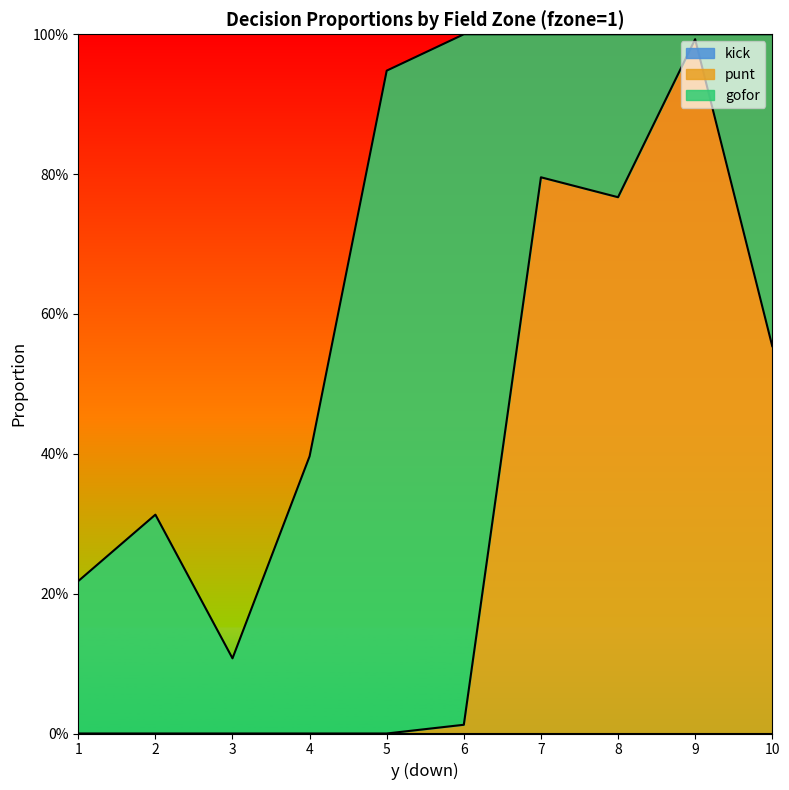

How many interior local peaks does the punt series have?

2